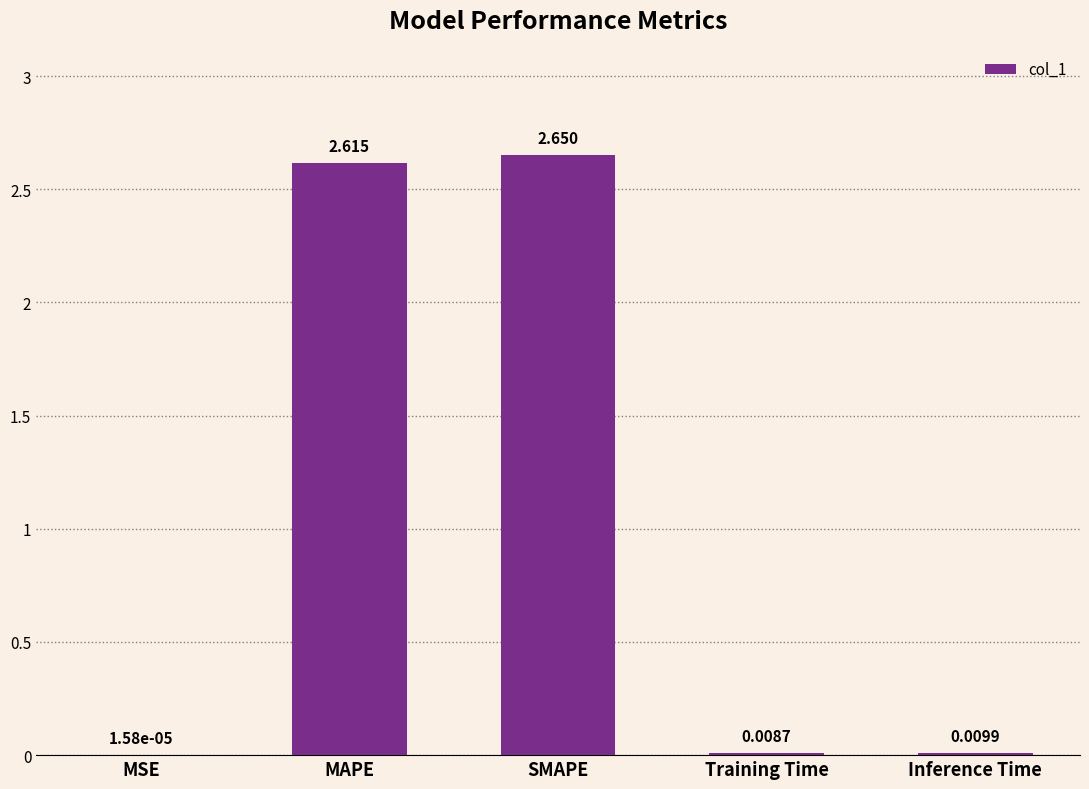

Are the bars horizontal?

No